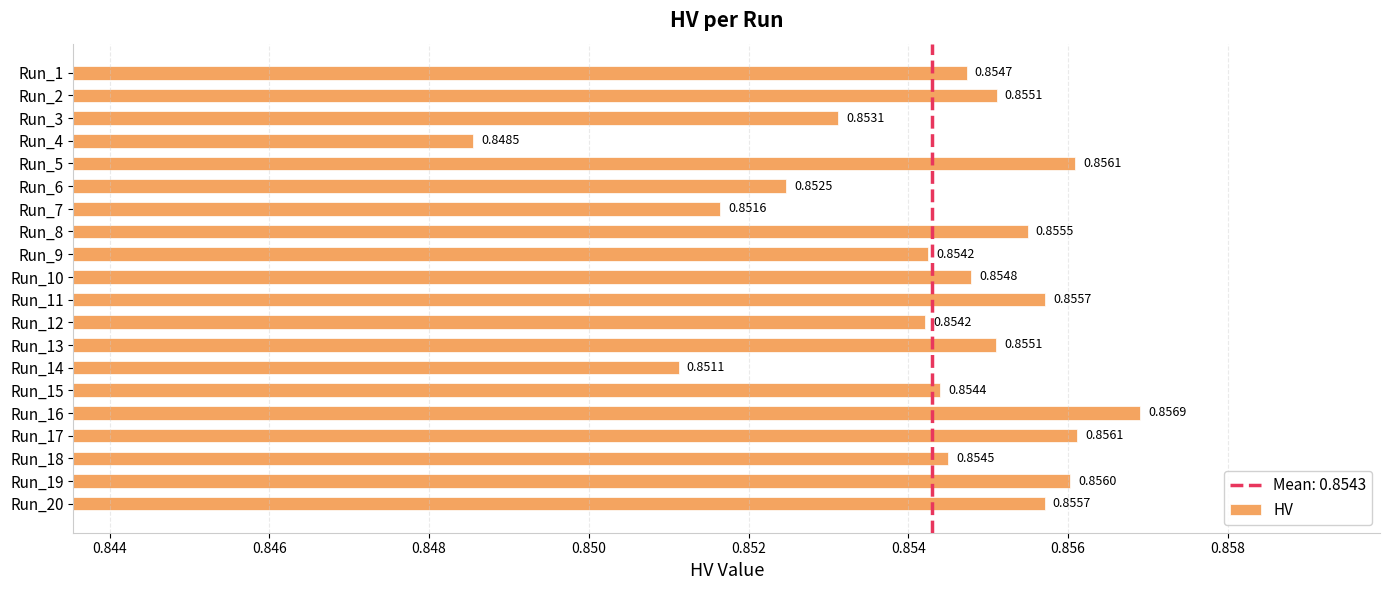

What is the sum of all values?

17.1